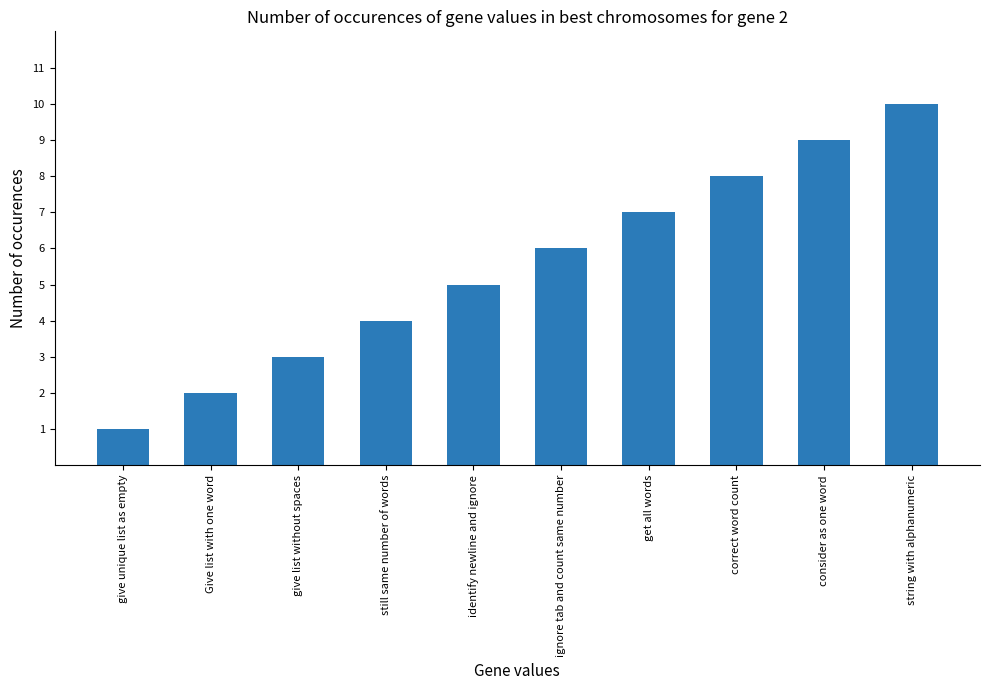

Reading left to right, transcribe all the data shown in this chart.

1	2	3	4	5	6	7	8	9	10